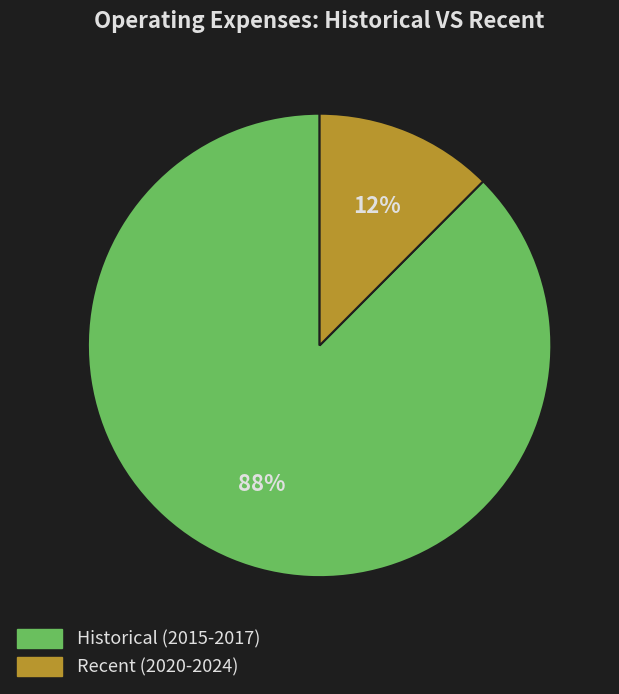

Count the number of slices in the pie.

2